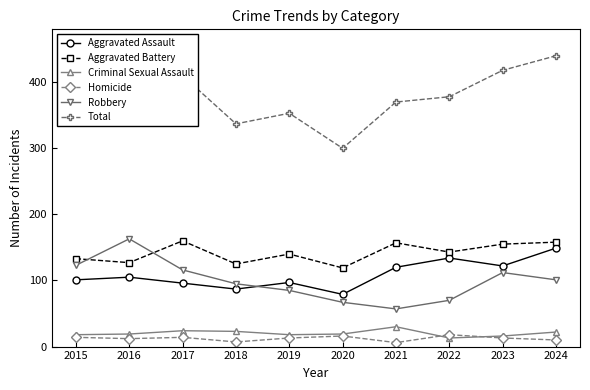

Read the Total value at 2016.

426